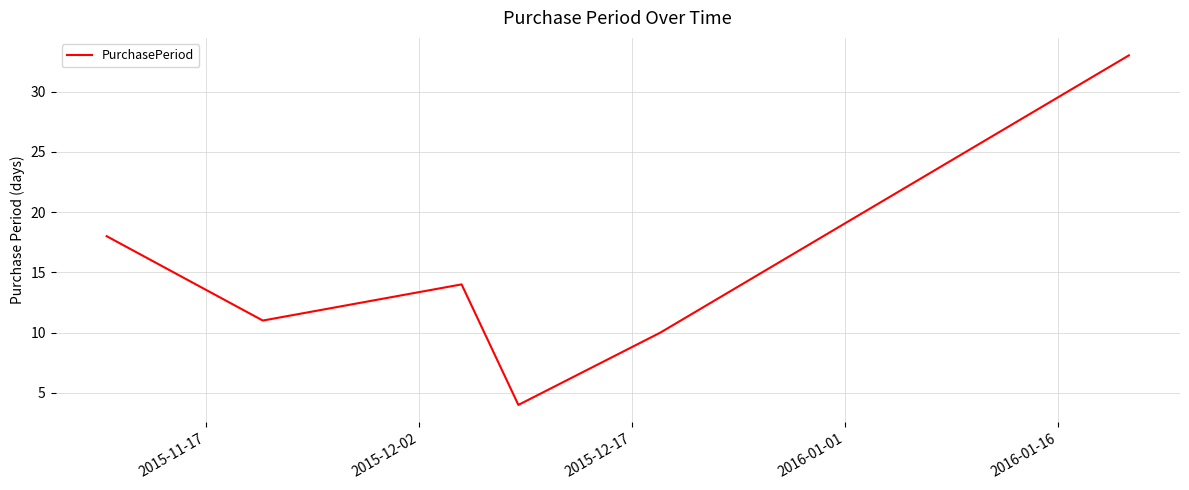

How many values are below 14?

3